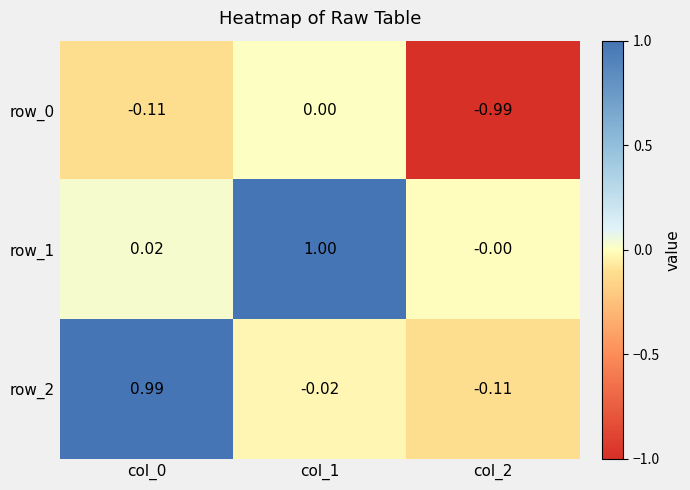

Is the value of row_2 at col_2 greater than the value of row_0 at col_2?

Yes